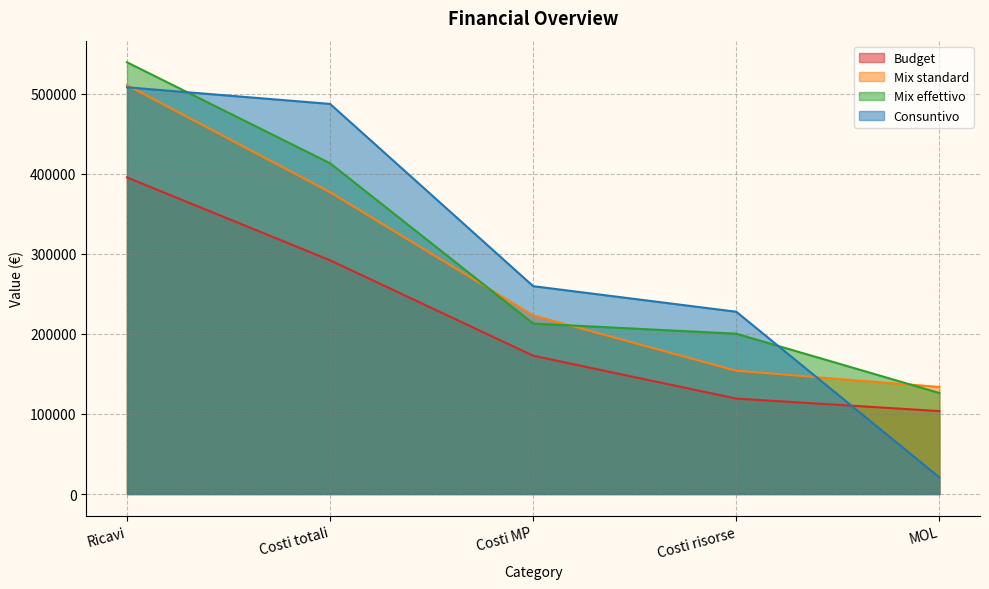

Which series changed the most between Ricavi and Costi risorse?

Mix standard